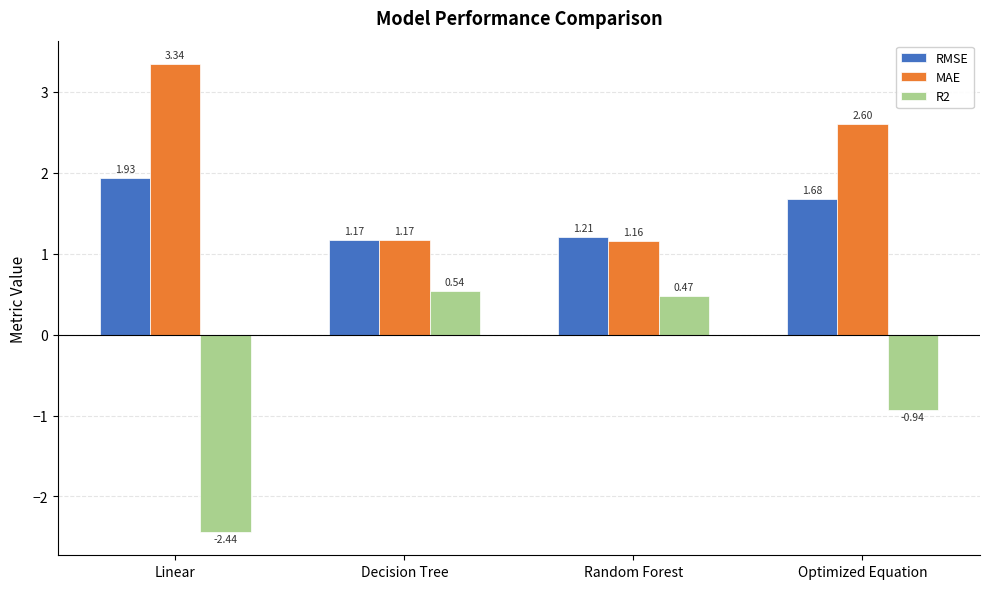

Are the bars horizontal?

No